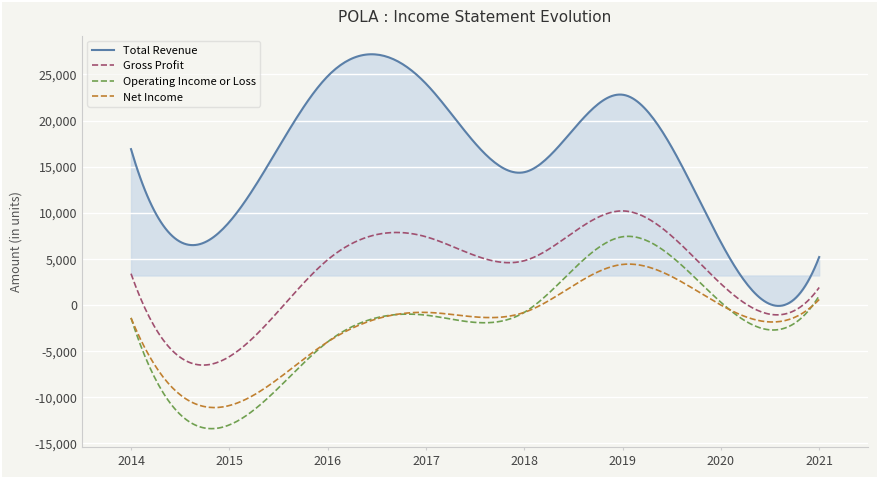

In Operating Income or Loss, how many points are higher than both neighbors (excluding endpoints)?

2